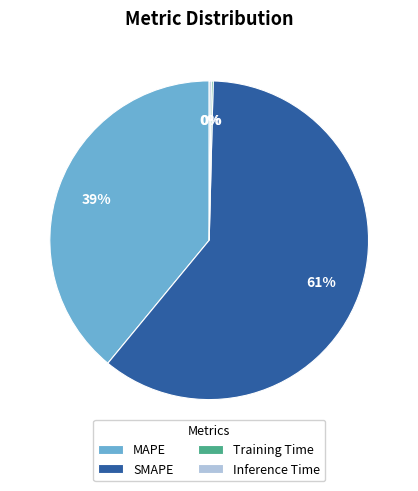

To the nearest percent, what is the average slice percentage?

25%